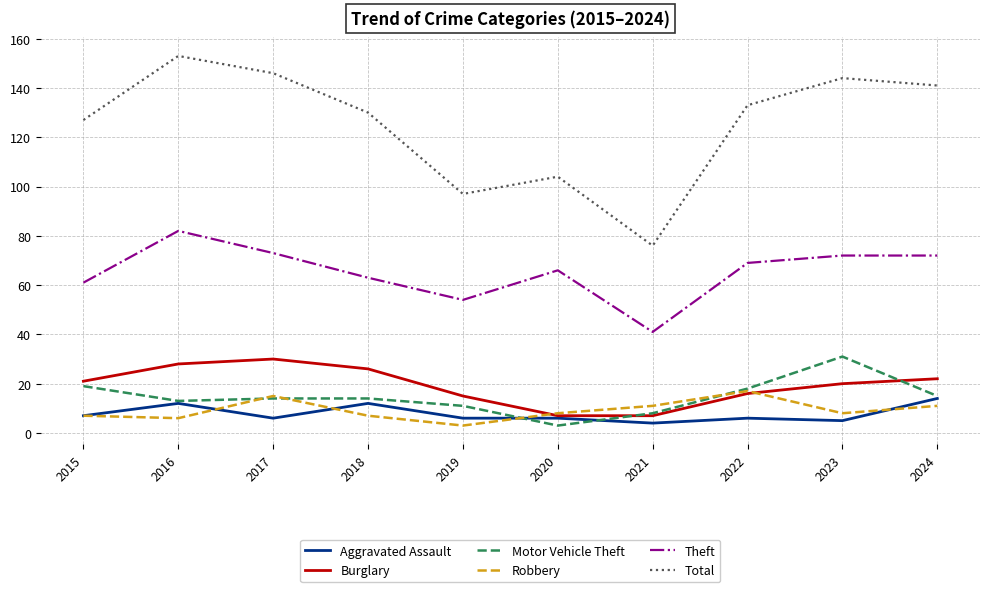

What is the sum of the Motor Vehicle Theft values at 2018 and 2015?

33